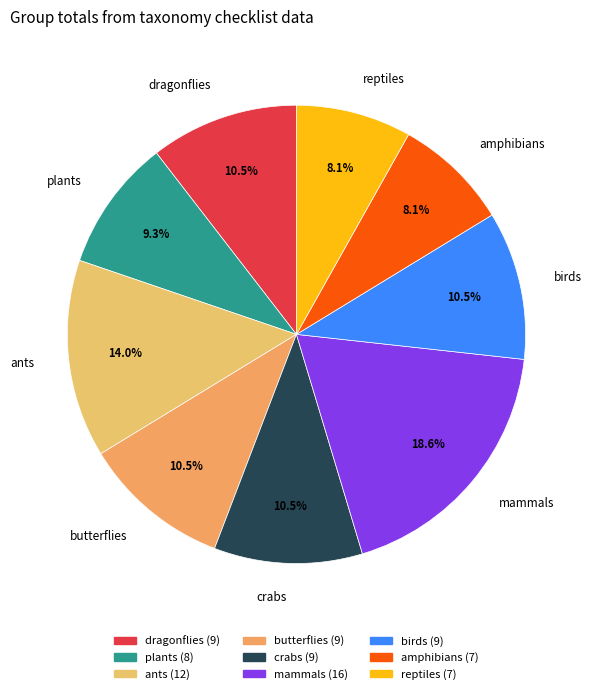

Does any single category account for the majority?

No